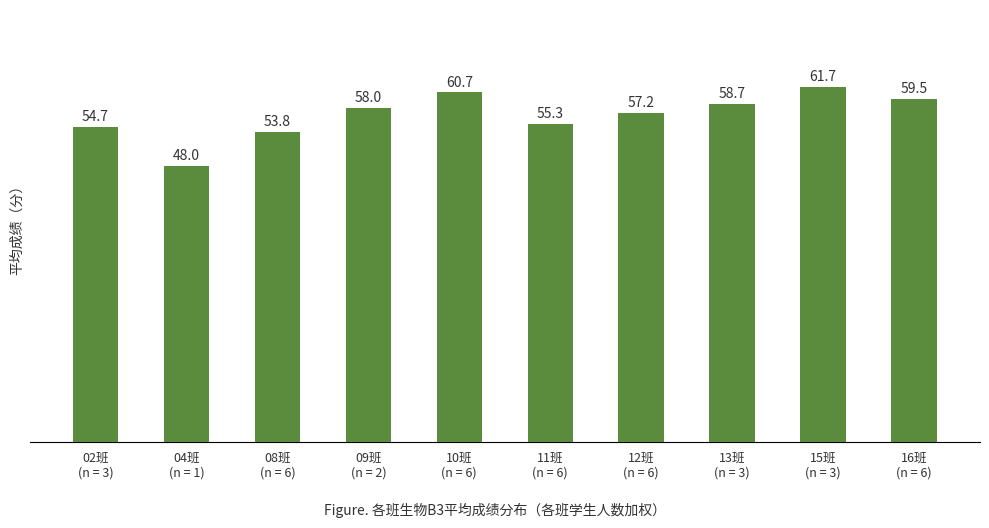

Reading right to left, transcribe all the data shown in this chart.

16班
(n = 6)=59.5	15班
(n = 3)=61.7	13班
(n = 3)=58.7	12班
(n = 6)=57.2	11班
(n = 6)=55.3	10班
(n = 6)=60.7	09班
(n = 2)=58.0	08班
(n = 6)=53.8	04班
(n = 1)=48.0	02班
(n = 3)=54.7